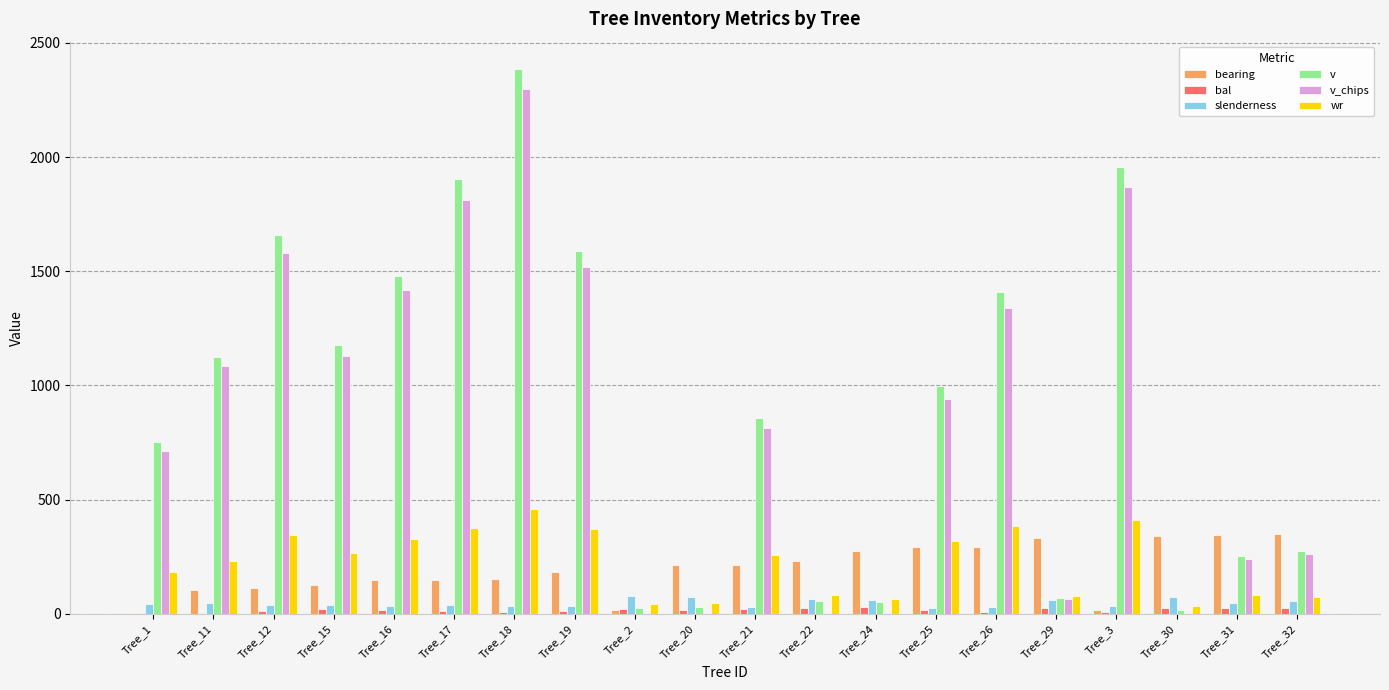

At which category is the sum across all series the highest?

Tree_18